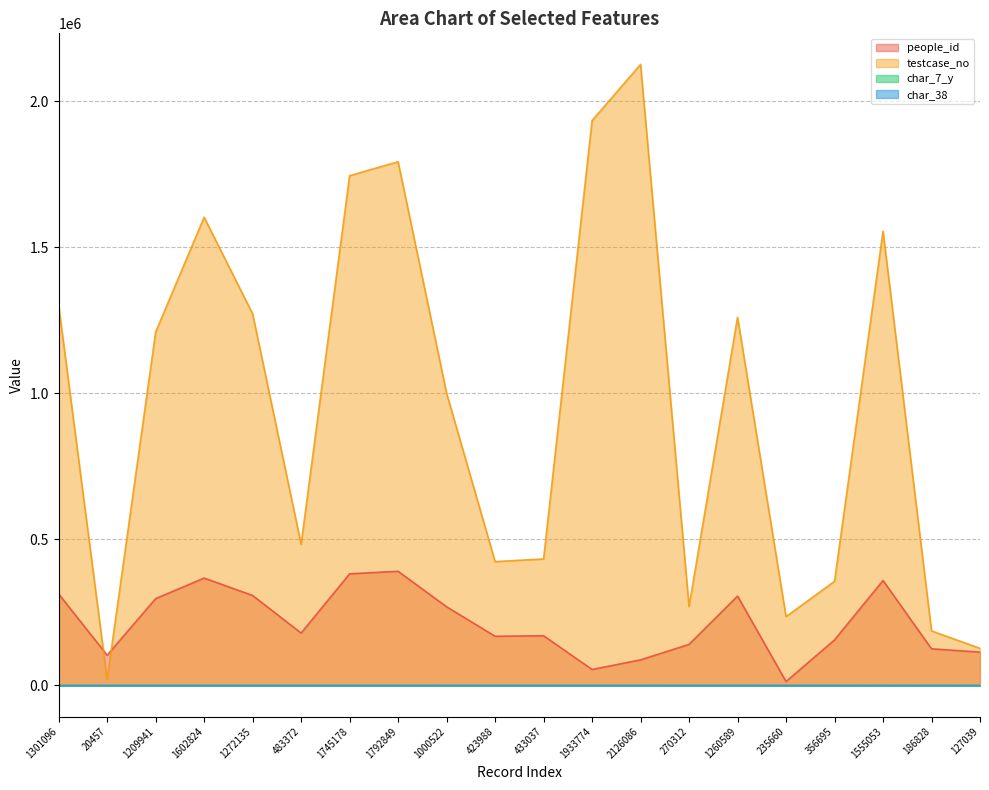

What is the total value across all series at 1260589?

1566628